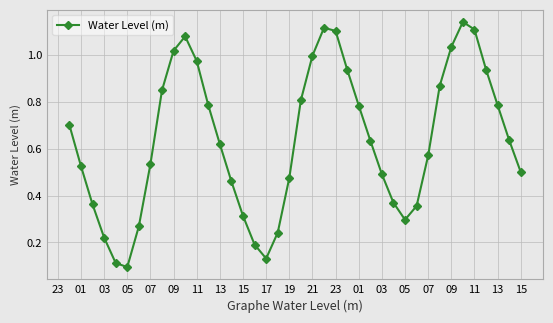

What is the sum of all values?

25.4